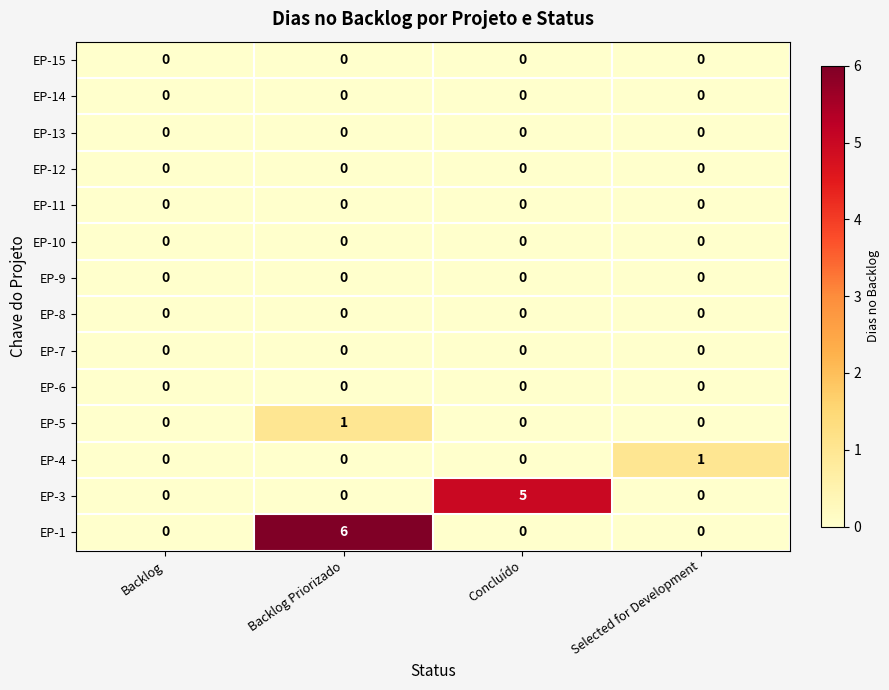

The value of EP-10 at Concluído is 0. True or false?

True